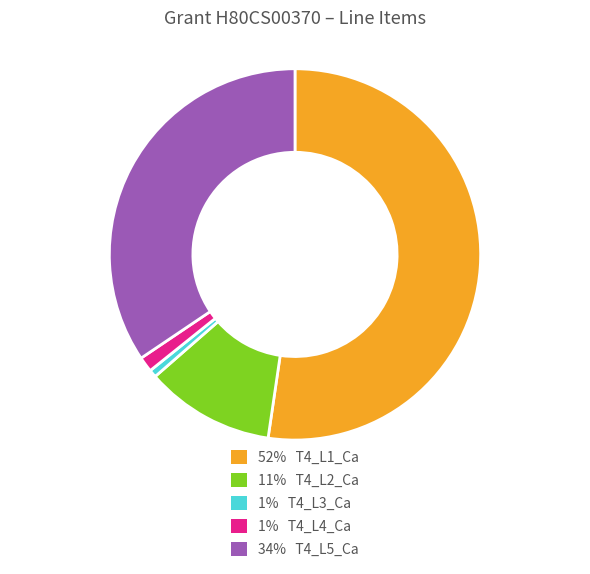

Is there a majority slice in this chart?

Yes